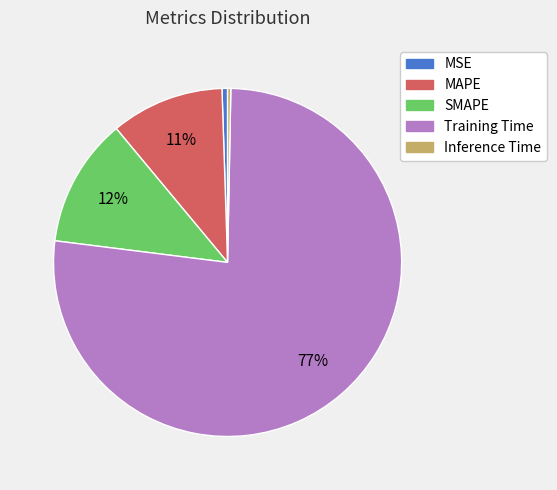

Combined, do Inference Time and SMAPE account for over 50%?

No